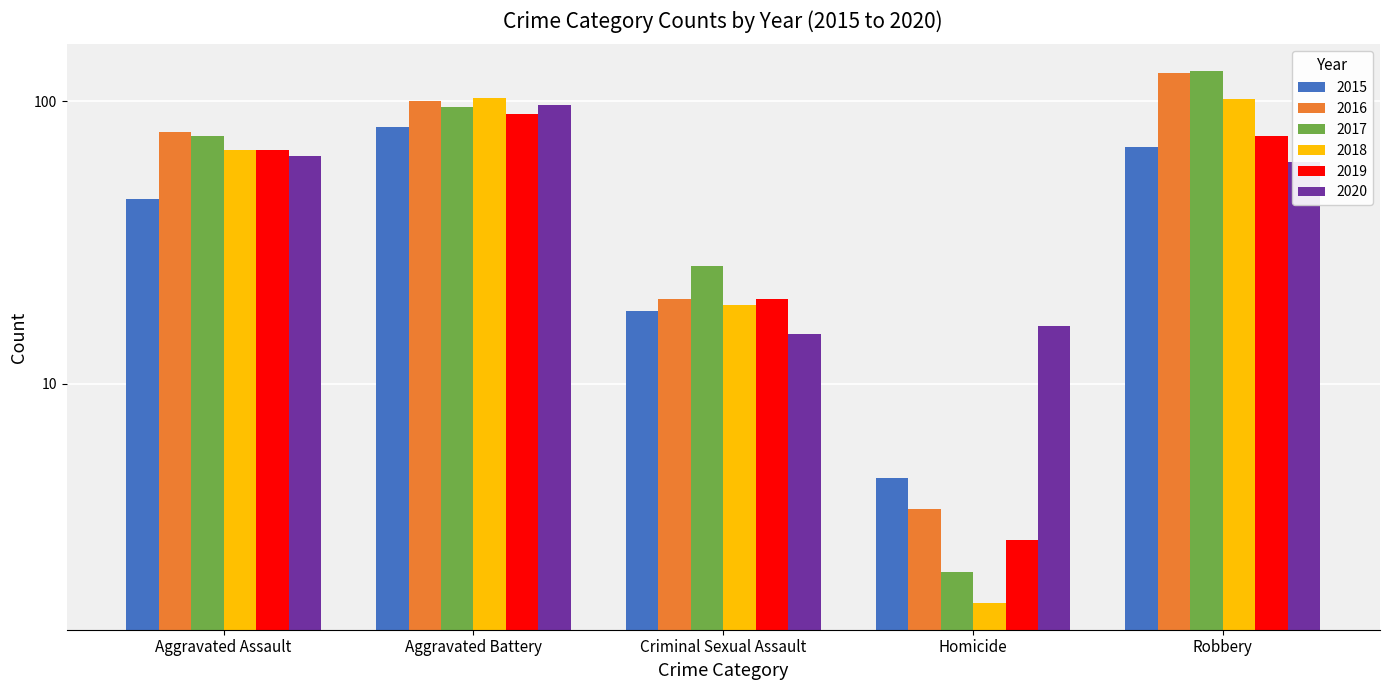

How many bars are there in total?

30